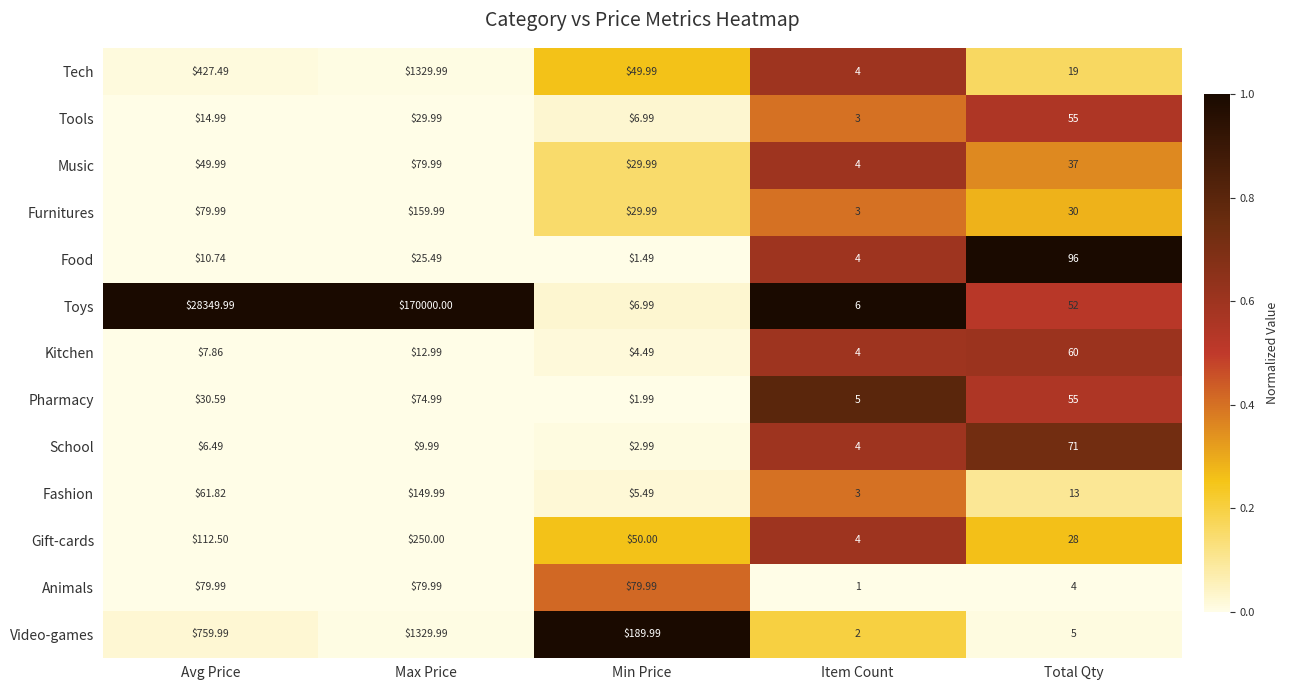

What is the difference between the highest and lowest values at Avg Price?

28343.5